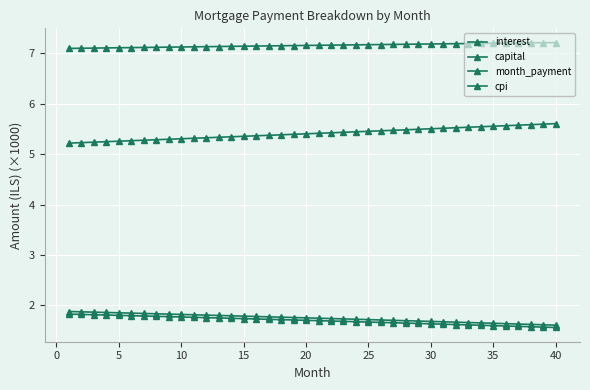

Count the month_payment values in the range 7 to 8.

40